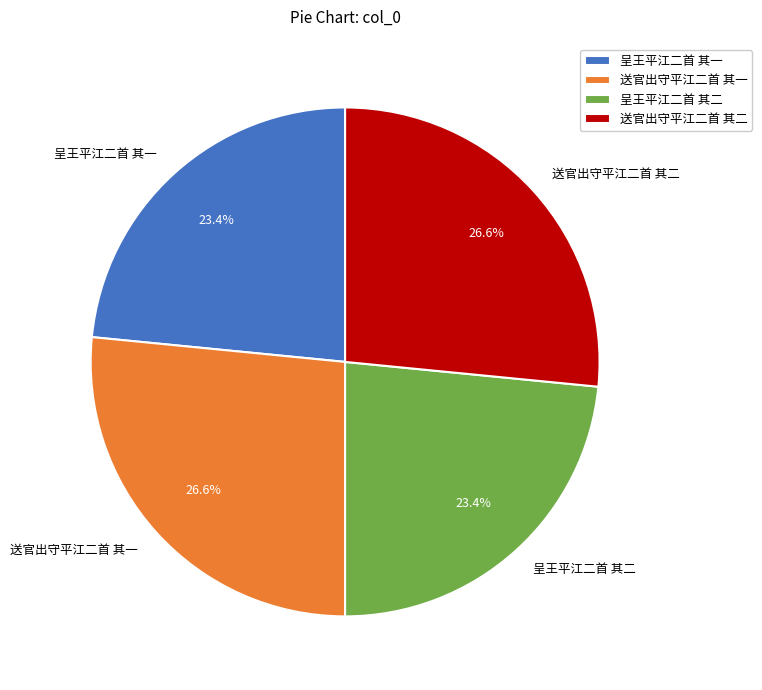

Count the number of slices in the pie.

4